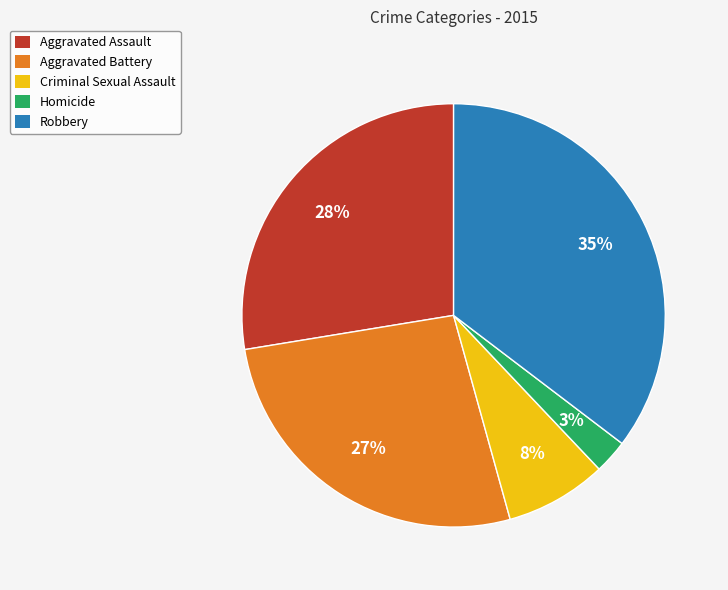

Combined, do Homicide and Criminal Sexual Assault account for over 50%?

No